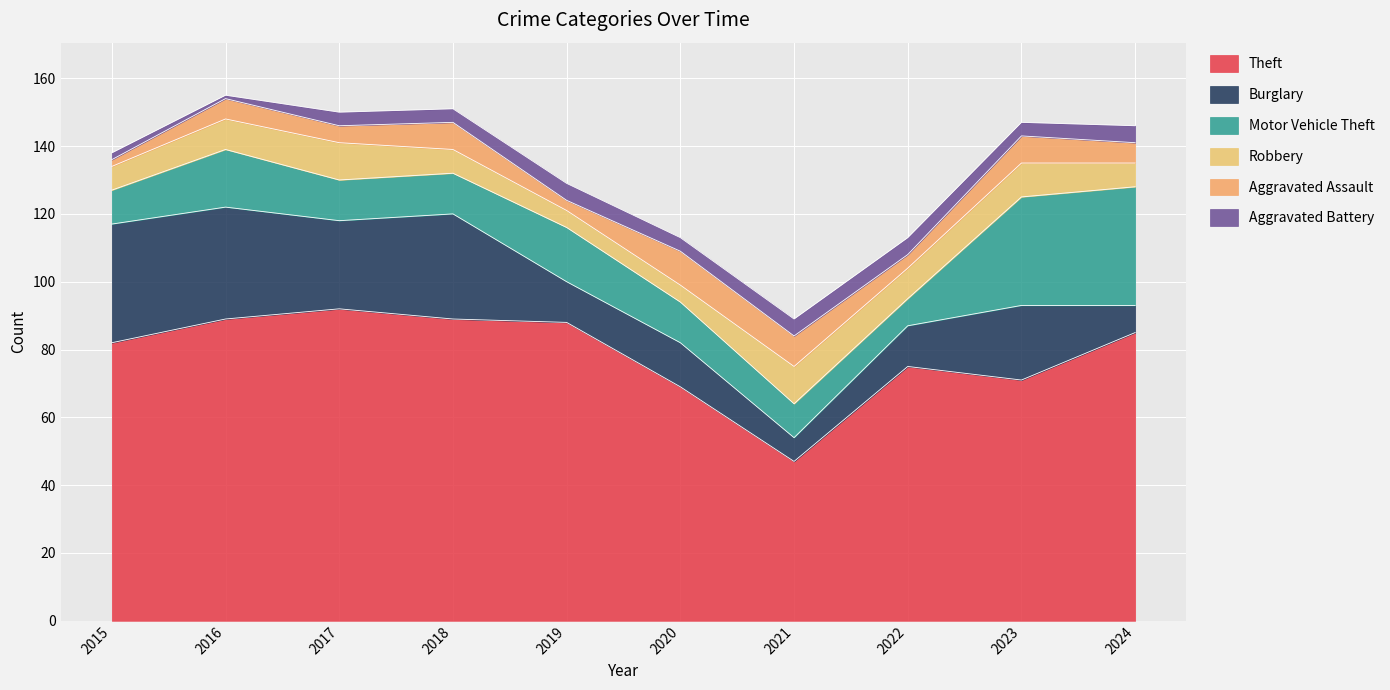

What is the greatest value displayed?

92